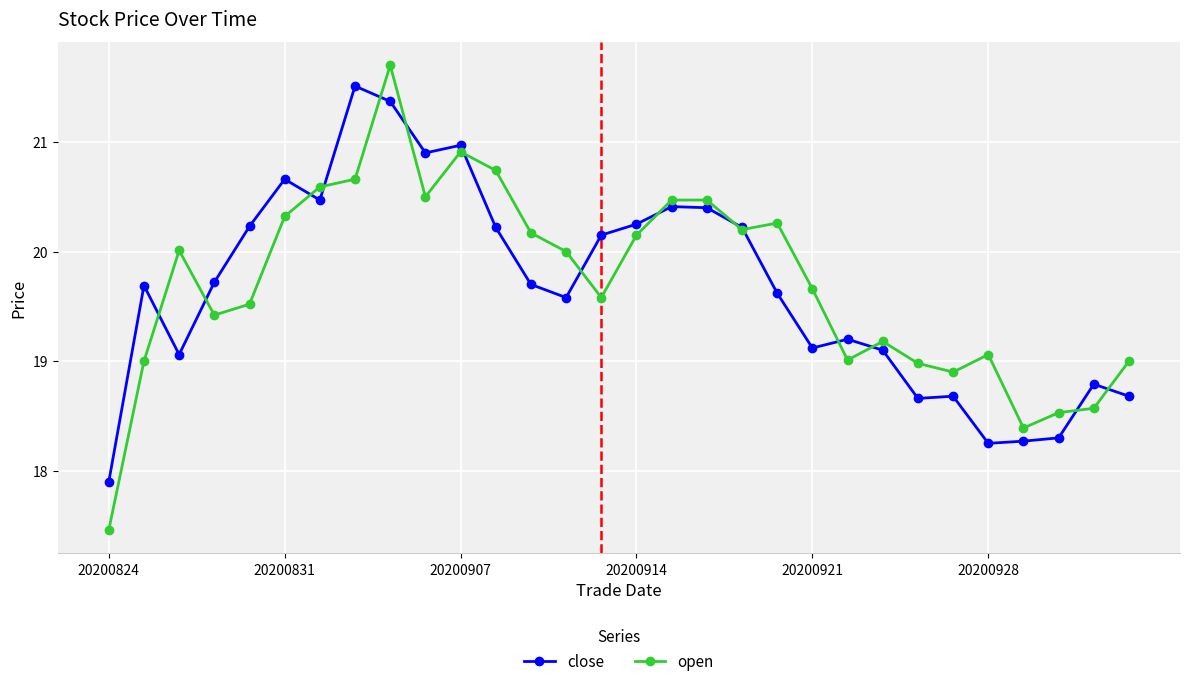

True or false: close has more than 1 interior local peaks.

True